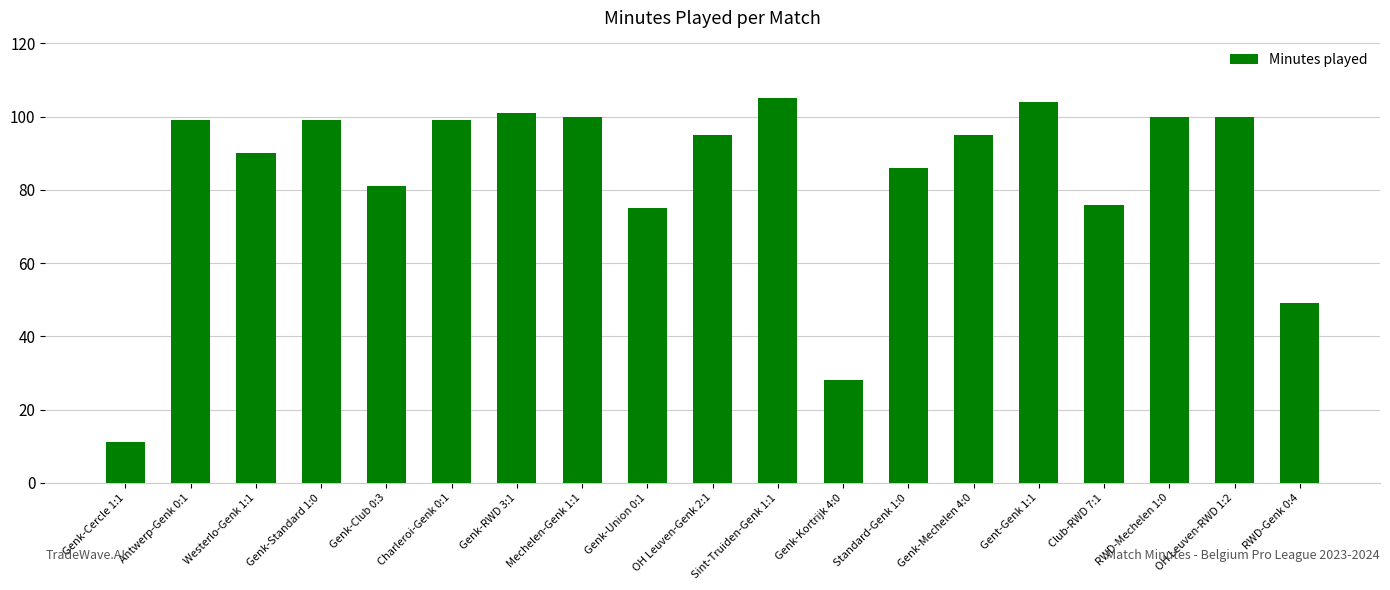

The chart shows a value of 104 at Gent-Genk 1:1. True or false?

True